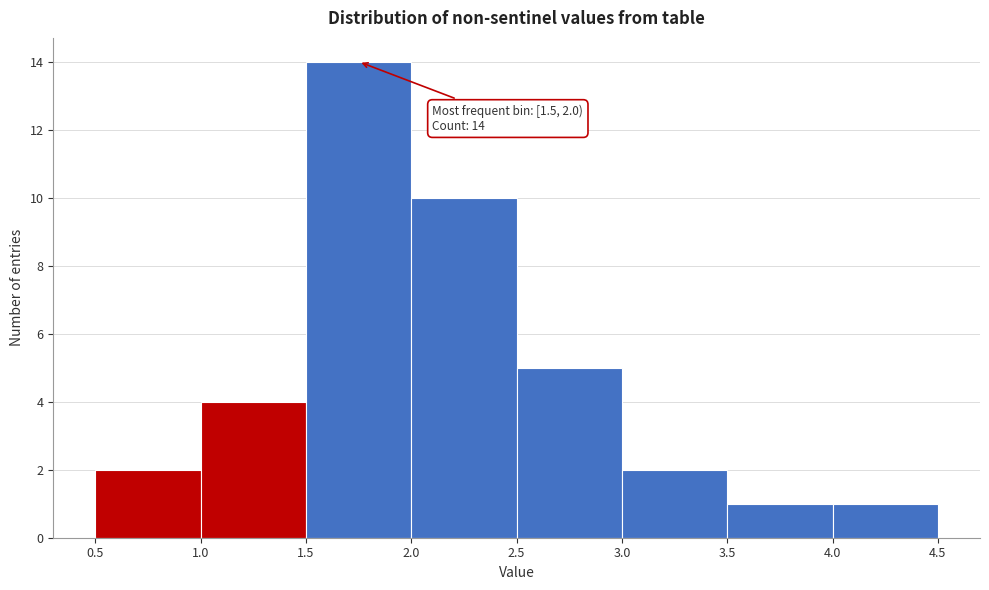

Over which range of the x-axis is the bar tallest?

1.5 to 2.0